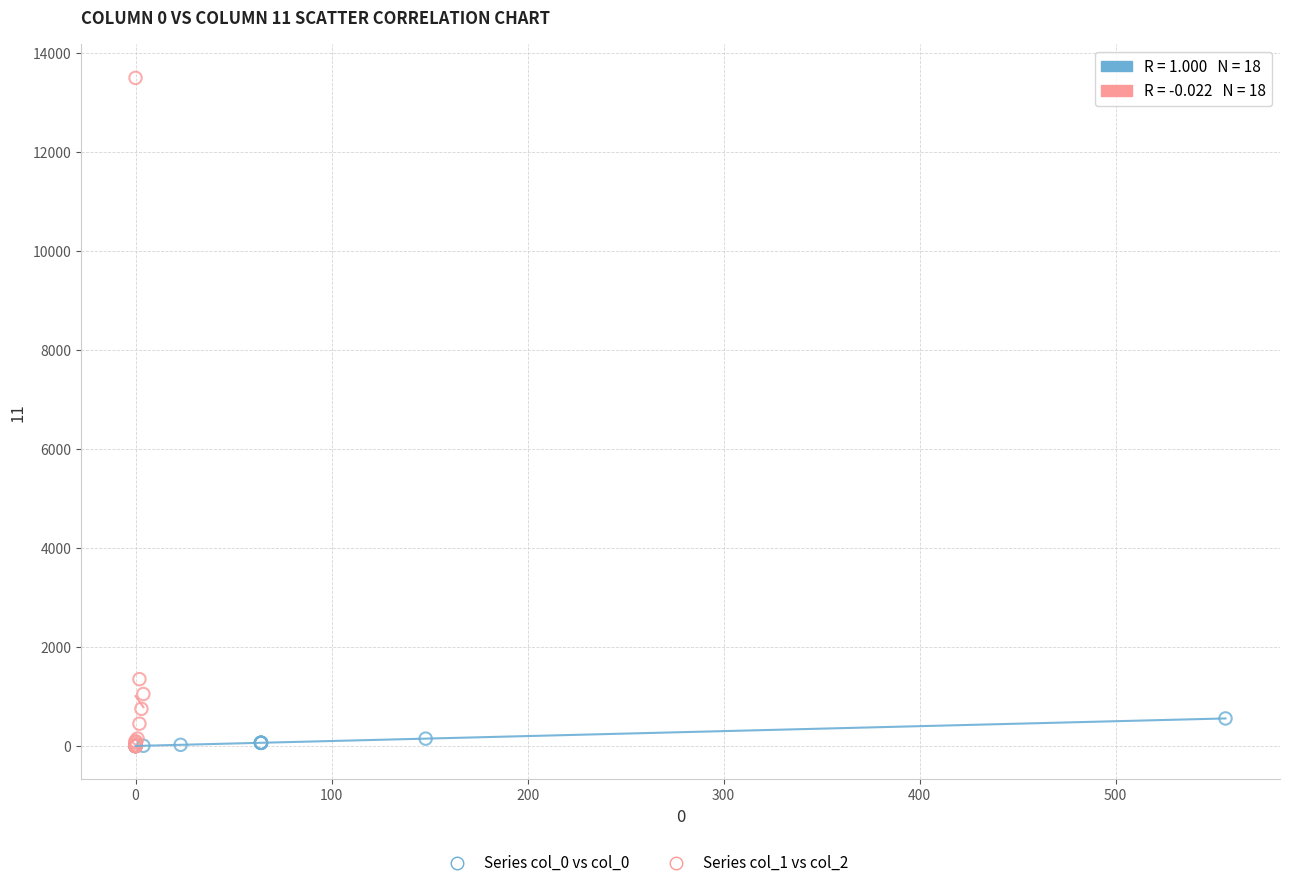

Which series contains the highest Y value?

Series col_1 vs col_2